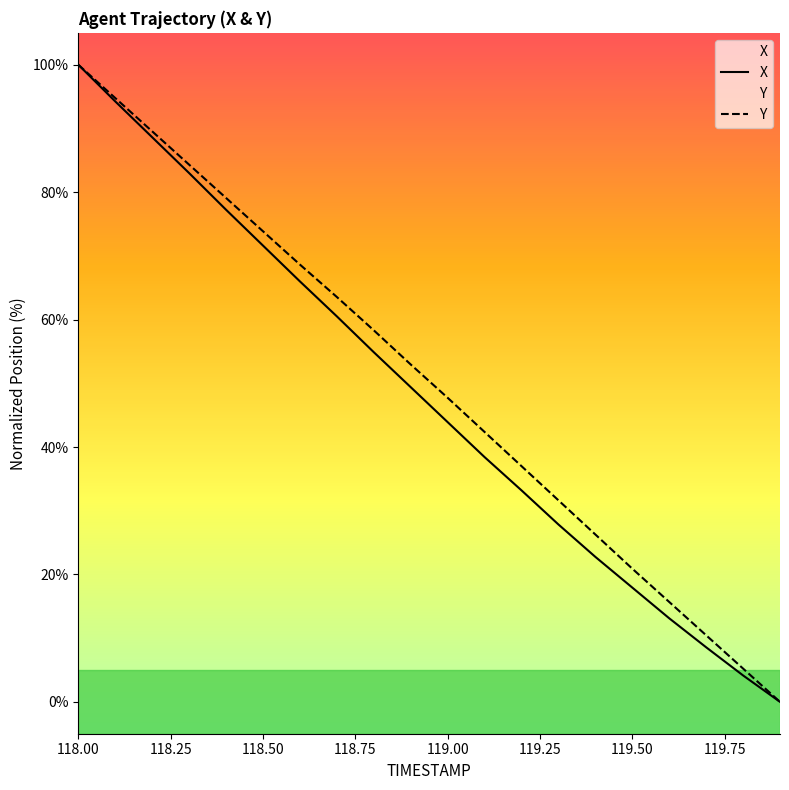

Which label corresponds to the largest value in the chart?

118.00